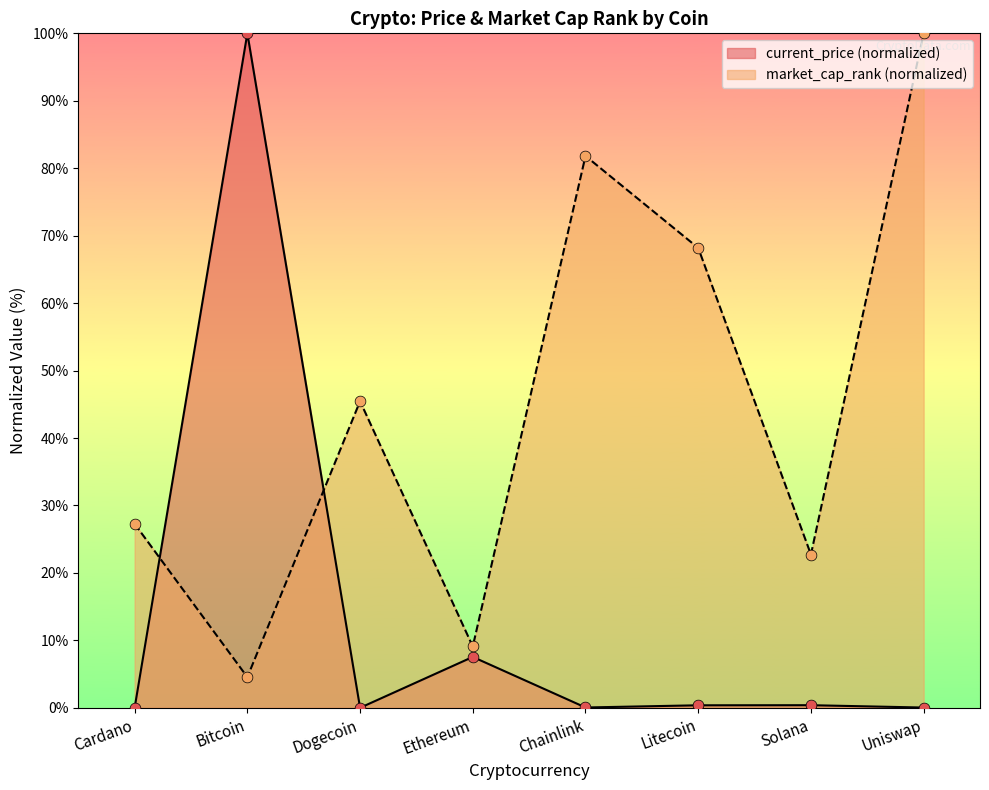

Which series reaches the maximum Y coordinate?

current_price